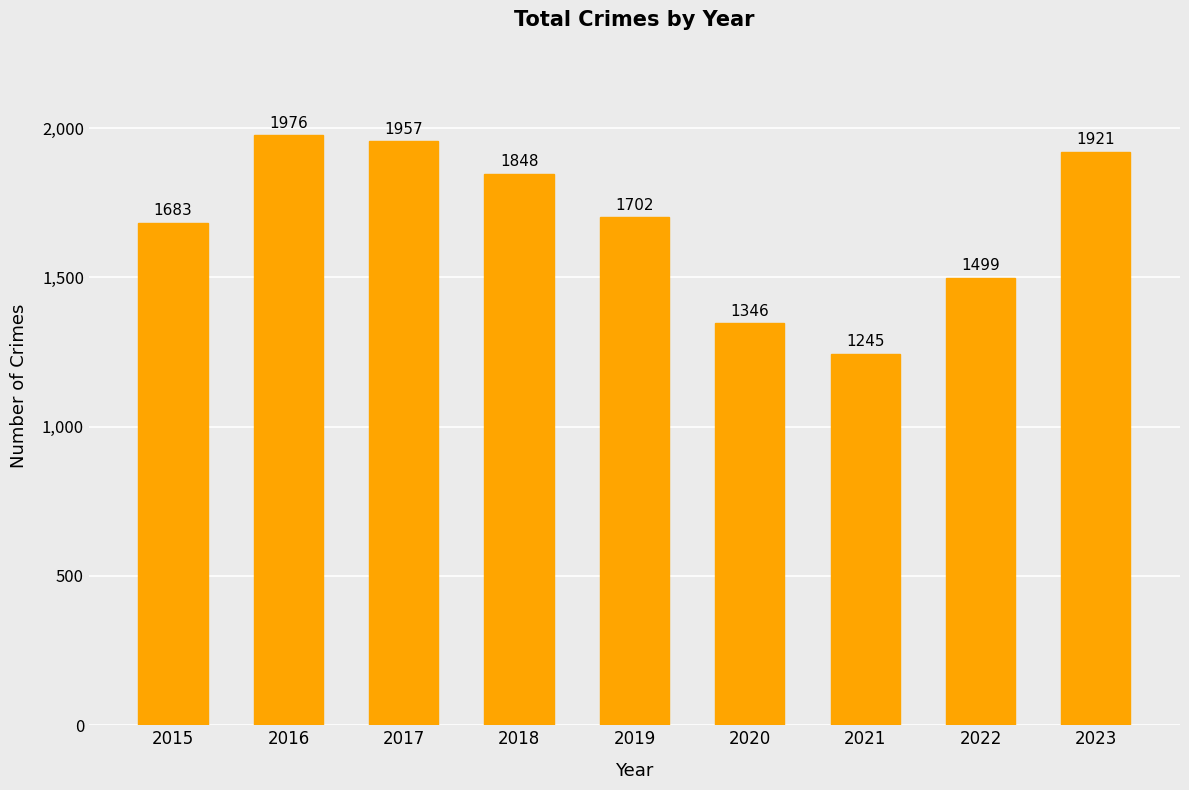

Which label corresponds to the smallest value in the chart?

2021